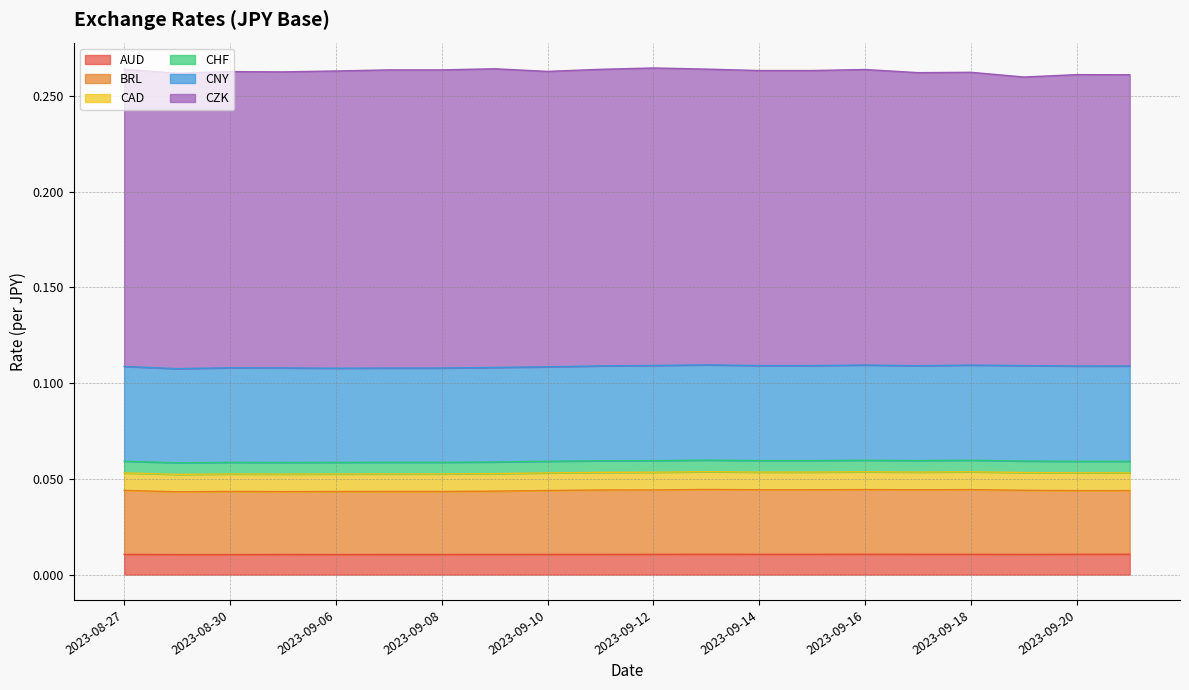

True or false: AUD and CHF intersect in this chart.

False